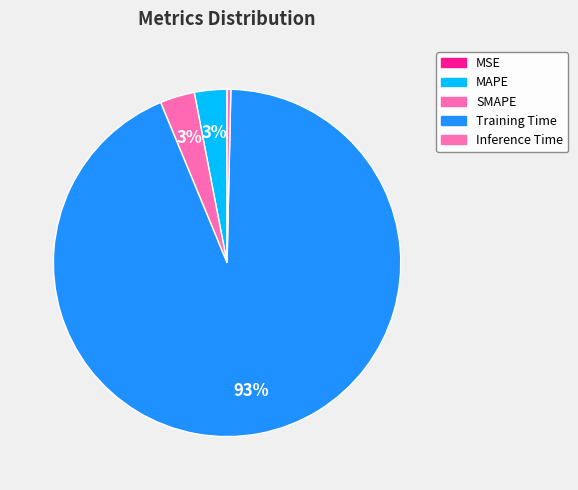

Does MAPE represent more than half of the total?

No